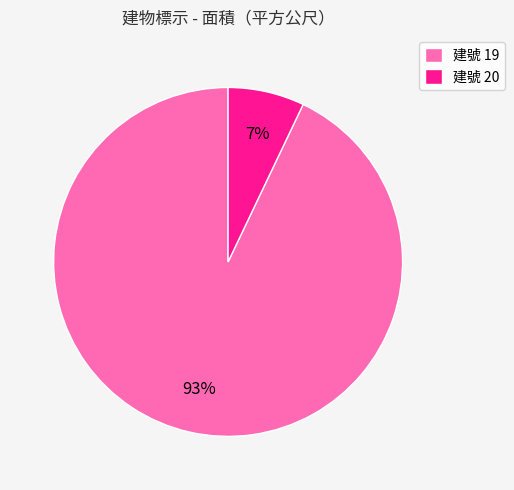

Count the number of slices in the pie.

2